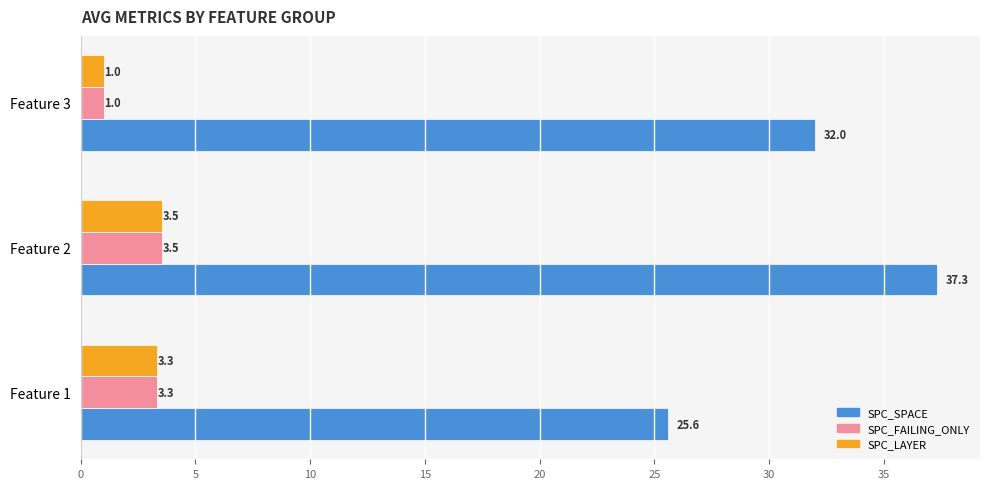

The value of SPC_FAILING_ONLY at Feature 2 is 1.1. True or false?

False